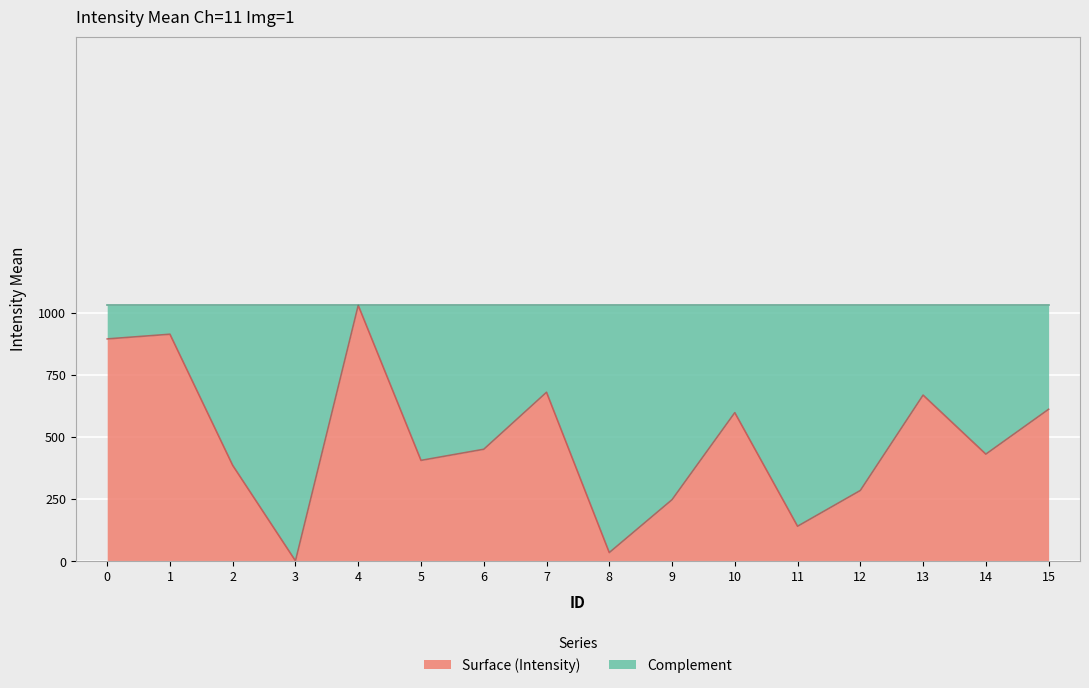

Reading right to left, what are all the values shown in this chart?

611.1	430.7	668.1	284.6	140.8	597.6	247.6	35.0	679.5	450.3	405.6	1029.0	1.6	385.5	912.8	893.9